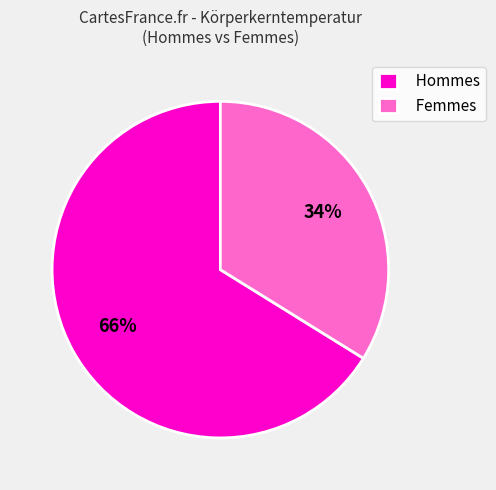

Which category has the biggest portion of the pie?

Hommes